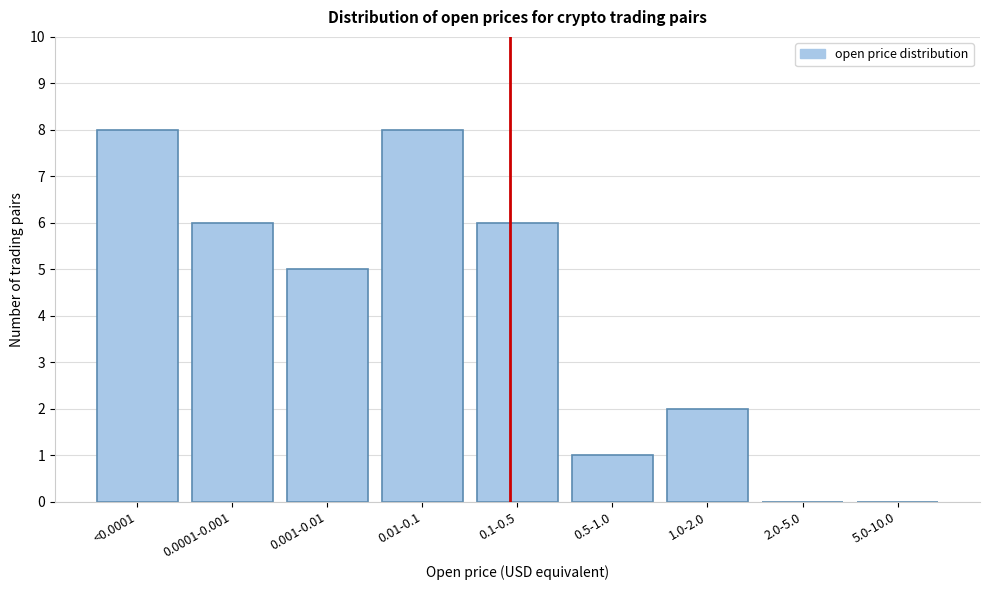

Reading left to right, what are all the values shown in this chart?

<0.0001=8	0.0001-0.001=6	0.001-0.01=5	0.01-0.1=8	0.1-0.5=6	0.5-1.0=1	1.0-2.0=2	2.0-5.0=0	5.0-10.0=0